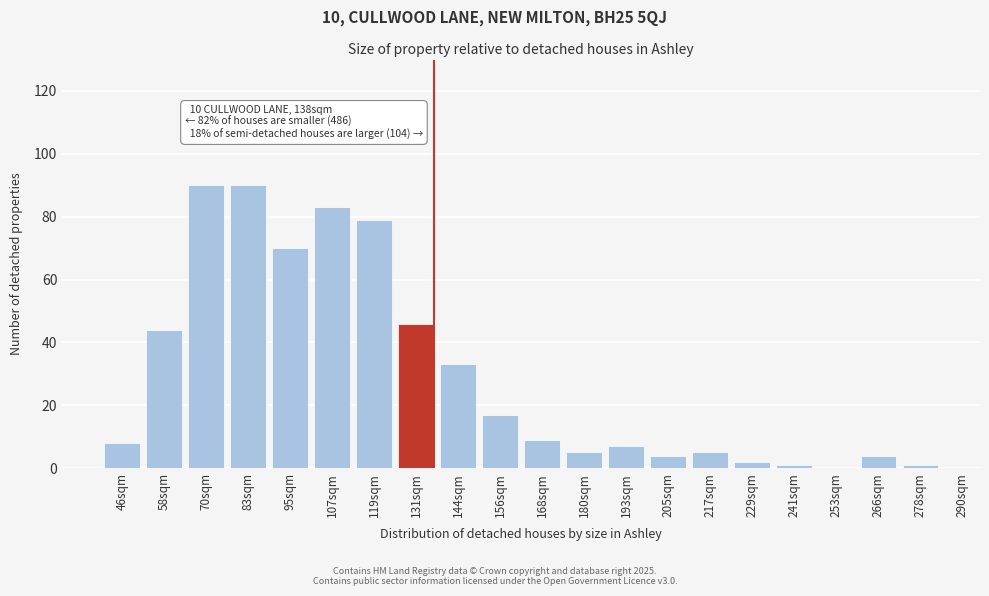

Reading right to left, transcribe all the data shown in this chart.

278sqm=1	266sqm=4	253sqm=0	241sqm=1	229sqm=2	217sqm=5	205sqm=4	193sqm=7	180sqm=5	168sqm=9	156sqm=17	144sqm=33	131sqm=46	119sqm=79	107sqm=83	95sqm=70	83sqm=90	70sqm=90	58sqm=44	46sqm=8